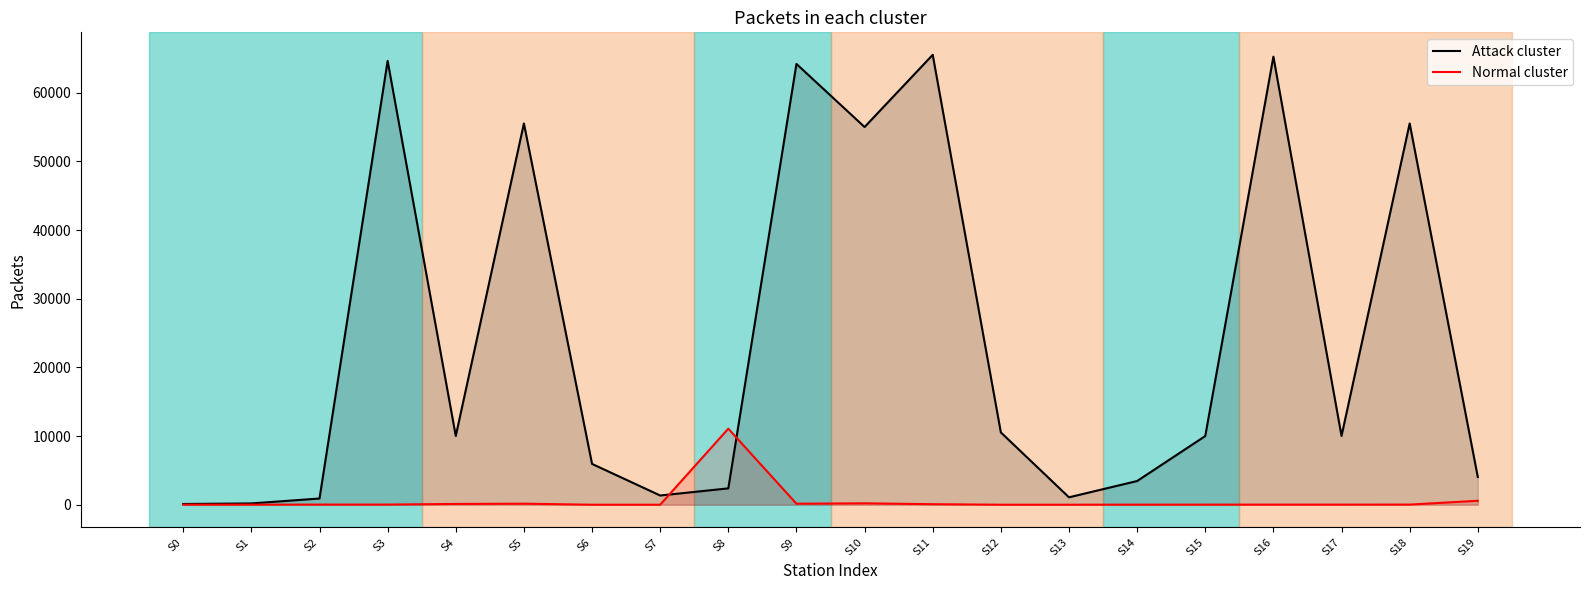

Which category has the lowest value across all series?

S6